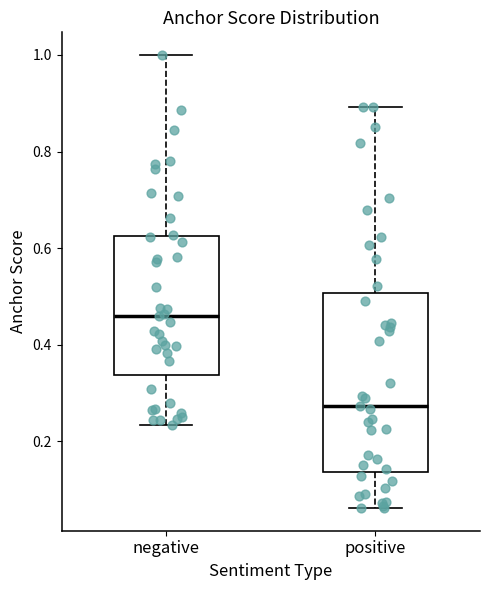

Which box has the lowest median line?

positive